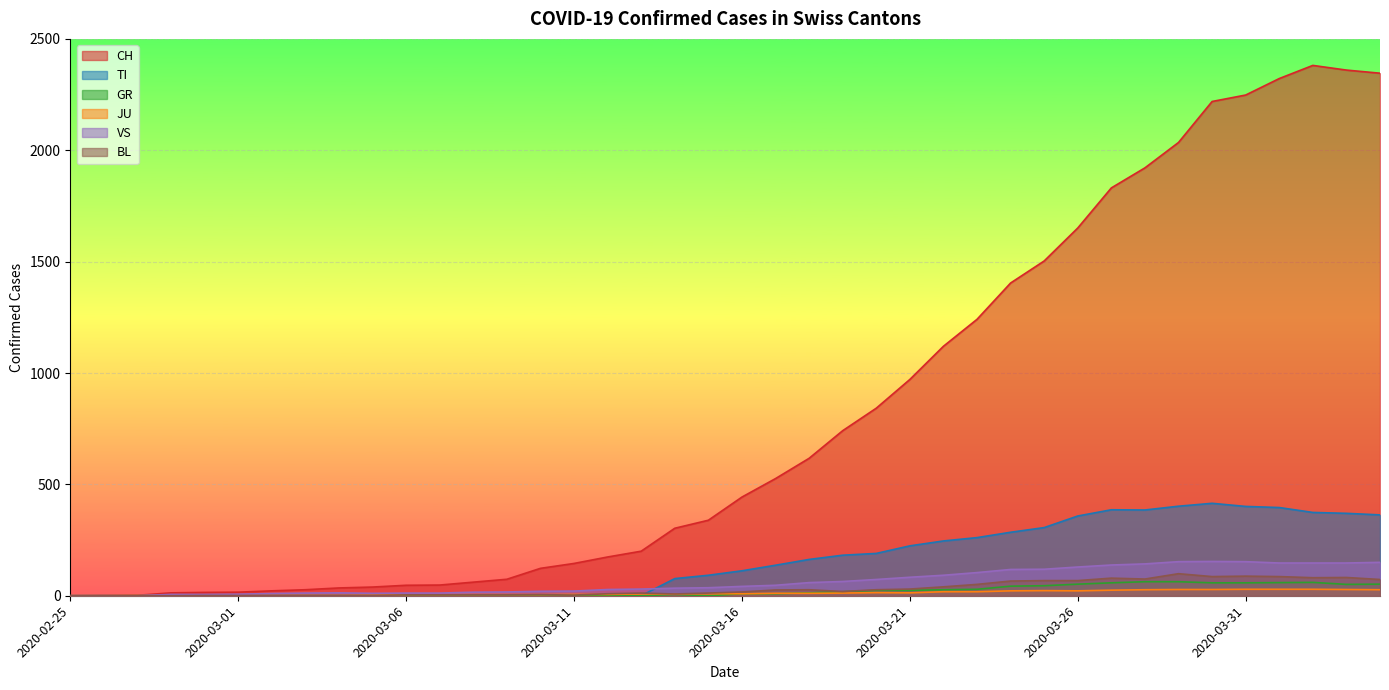

Reading right to left, transcribe all the data shown in this chart.

CH: 2020-04-04=2346	2020-04-03=2360	2020-04-02=2381	2020-04-01=2322	2020-03-31=2248	2020-03-30=2219	2020-03-29=2035	2020-03-28=1921	2020-03-27=1831	2020-03-26=1651	2020-03-25=1503	2020-03-24=1404	2020-03-23=1241	2020-03-22=1120	2020-03-21=971	2020-03-20=842	2020-03-19=741	2020-03-18=617	2020-03-17=526	2020-03-16=443	2020-03-15=339	2020-03-14=303	2020-03-13=200	2020-03-12=174	2020-03-11=145	2020-03-10=123	2020-03-09=74	2020-03-08=61	2020-03-07=48	2020-03-06=47	2020-03-05=39	2020-03-04=35	2020-03-03=27	2020-03-02=22	2020-03-01=16	2020-02-29=15	2020-02-28=13	2020-02-27=2	2020-02-26=1	2020-02-25=0
TI: 2020-04-04=363	2020-04-03=370	2020-04-02=374	2020-04-01=396	2020-03-31=401	2020-03-30=415	2020-03-29=402	2020-03-28=385	2020-03-27=386	2020-03-26=358	2020-03-25=306	2020-03-24=285	2020-03-23=261	2020-03-22=246	2020-03-21=224	2020-03-20=190	2020-03-19=182	2020-03-18=163	2020-03-17=137	2020-03-16=112	2020-03-15=92	2020-03-14=77	2020-03-13=0	2020-03-12=0	2020-03-11=0	2020-03-10=0	2020-03-09=0	2020-03-08=0	2020-03-07=0	2020-03-06=0	2020-03-05=0	2020-03-04=0	2020-03-03=0	2020-03-02=0	2020-03-01=0	2020-02-29=0	2020-02-28=0	2020-02-27=0	2020-02-26=0	2020-02-25=0
GR: 2020-04-04=52	2020-04-03=51	2020-04-02=60	2020-04-01=59	2020-03-31=58	2020-03-30=58	2020-03-29=63	2020-03-28=63	2020-03-27=58	2020-03-26=52	2020-03-25=45	2020-03-24=43	2020-03-23=29	2020-03-22=27	2020-03-21=24	2020-03-20=24	2020-03-19=18	2020-03-18=13	2020-03-17=9	2020-03-16=9	2020-03-15=0	2020-03-14=6	2020-03-13=0	2020-03-12=0	2020-03-11=0	2020-03-10=0	2020-03-09=0	2020-03-08=0	2020-03-07=0	2020-03-06=0	2020-03-05=0	2020-03-04=0	2020-03-03=0	2020-03-02=0	2020-03-01=0	2020-02-29=0	2020-02-28=0	2020-02-27=0	2020-02-26=0	2020-02-25=0
JU: 2020-04-04=27	2020-04-03=28	2020-04-02=29	2020-04-01=29	2020-03-31=29	2020-03-30=28	2020-03-29=28	2020-03-28=27	2020-03-27=25	2020-03-26=22	2020-03-25=23	2020-03-24=22	2020-03-23=18	2020-03-22=18	2020-03-21=13	2020-03-20=14	2020-03-19=12	2020-03-18=11	2020-03-17=11	2020-03-16=9	2020-03-15=9	2020-03-14=8	2020-03-13=8	2020-03-12=6	2020-03-11=6	2020-03-10=5	2020-03-09=5	2020-03-08=5	2020-03-07=5	2020-03-06=5	2020-03-05=2	2020-03-04=1	2020-03-03=1	2020-03-02=1	2020-03-01=1	2020-02-29=1	2020-02-28=1	2020-02-27=1	2020-02-26=0	2020-02-25=0
VS: 2020-04-04=150	2020-04-03=147	2020-04-02=147	2020-04-01=147	2020-03-31=153	2020-03-30=154	2020-03-29=153	2020-03-28=143	2020-03-27=138	2020-03-26=129	2020-03-25=119	2020-03-24=118	2020-03-23=104	2020-03-22=92	2020-03-21=83	2020-03-20=73	2020-03-19=64	2020-03-18=59	2020-03-17=47	2020-03-16=42	2020-03-15=36	2020-03-14=34	2020-03-13=30	2020-03-12=28	2020-03-11=21	2020-03-10=20	2020-03-09=17	2020-03-08=16	2020-03-07=12	2020-03-06=12	2020-03-05=11	2020-03-04=13	2020-03-03=12	2020-03-02=10	2020-03-01=7	2020-02-29=6	2020-02-28=6	2020-02-27=0	2020-02-26=0	2020-02-25=0
BL: 2020-04-04=73	2020-04-03=82	2020-04-02=81	2020-04-01=86	2020-03-31=88	2020-03-30=86	2020-03-29=99	2020-03-28=75	2020-03-27=79	2020-03-26=68	2020-03-25=68	2020-03-24=66	2020-03-23=51	2020-03-22=40	2020-03-21=30	2020-03-20=27	2020-03-19=19	2020-03-18=27	2020-03-17=26	2020-03-16=17	2020-03-15=12	2020-03-14=8	2020-03-13=12	2020-03-12=9	2020-03-11=3	2020-03-10=5	2020-03-09=4	2020-03-08=4	2020-03-07=4	2020-03-06=4	2020-03-05=1	2020-03-04=1	2020-03-03=1	2020-03-02=1	2020-03-01=1	2020-02-29=1	2020-02-28=0	2020-02-27=0	2020-02-26=0	2020-02-25=0